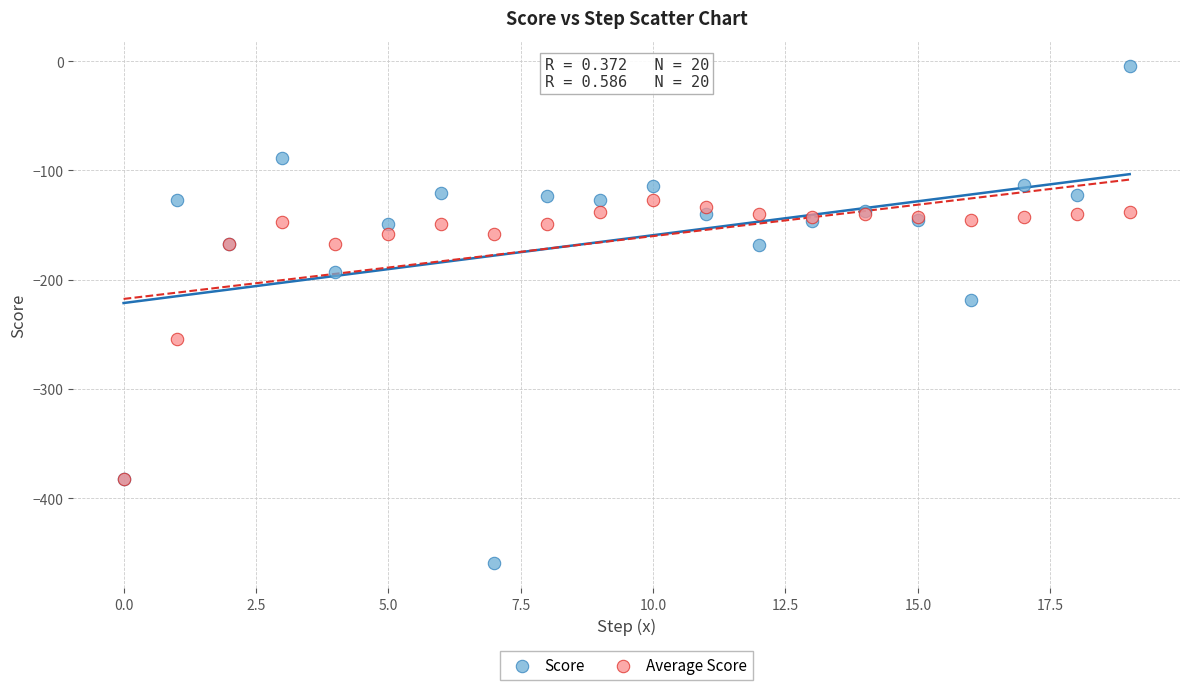

Across all series, what Y value is closest to -231?

-219.0